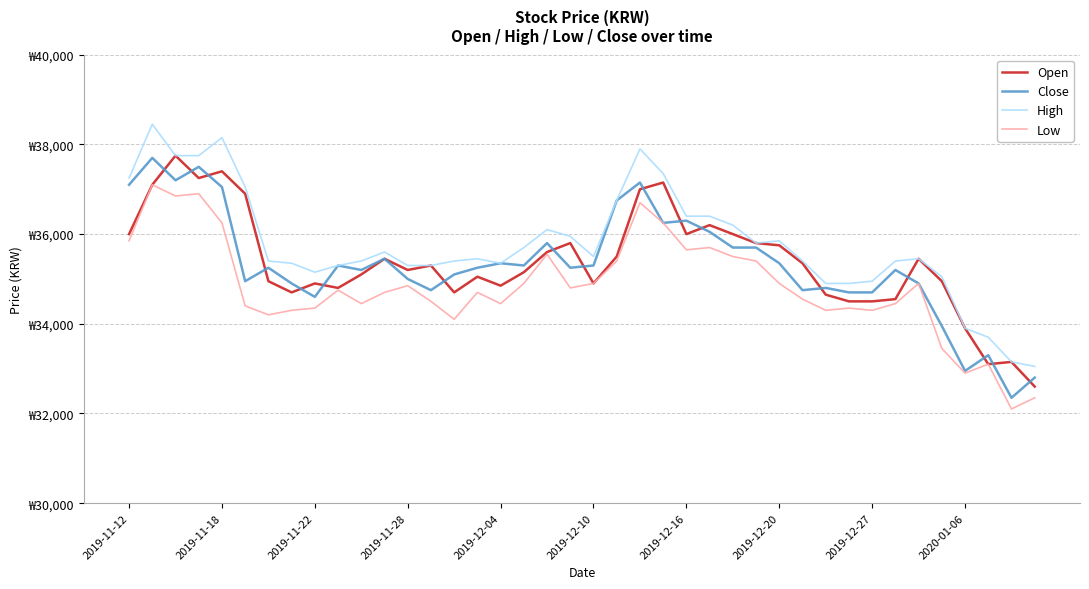

True or false: Low and Close intersect in this chart.

False